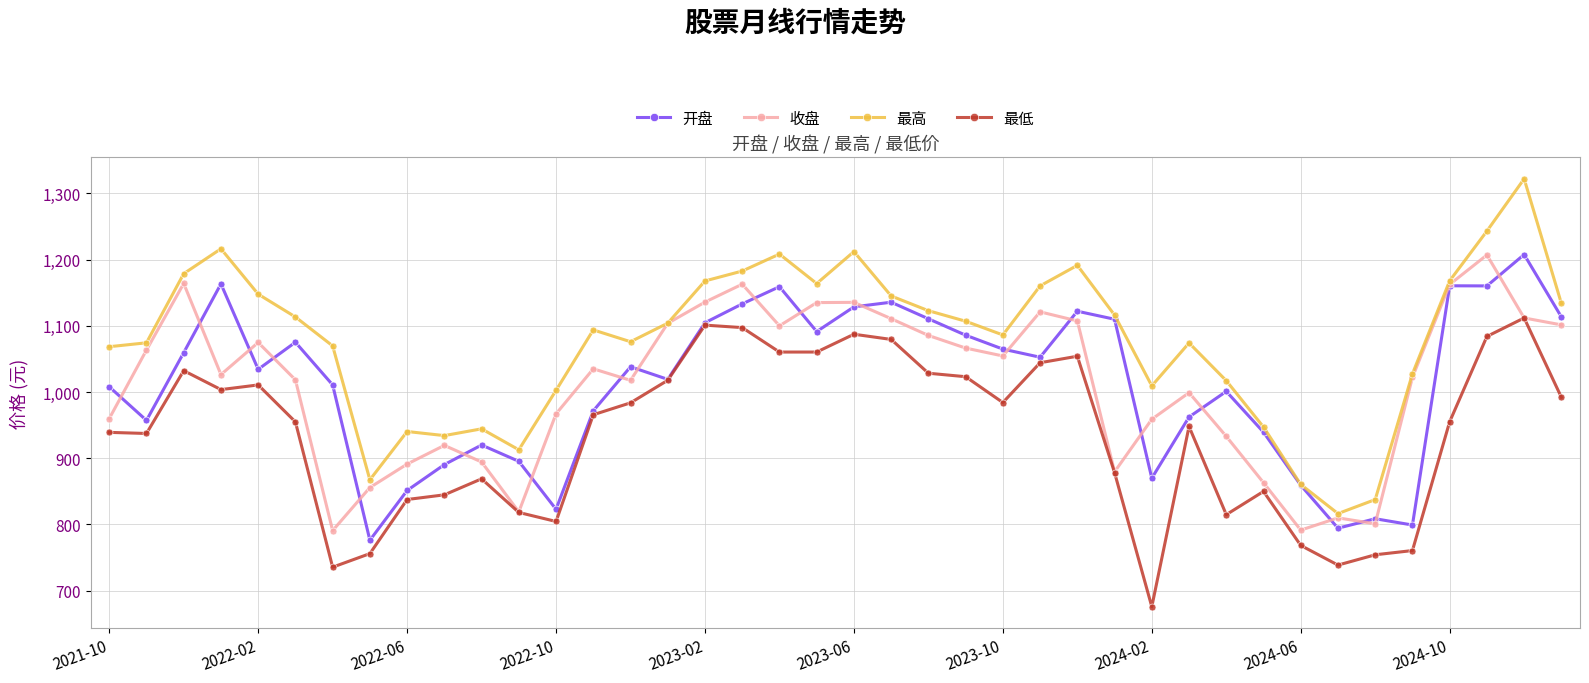

What is the value of the 最高 point at the 28th from the left?

1116.1